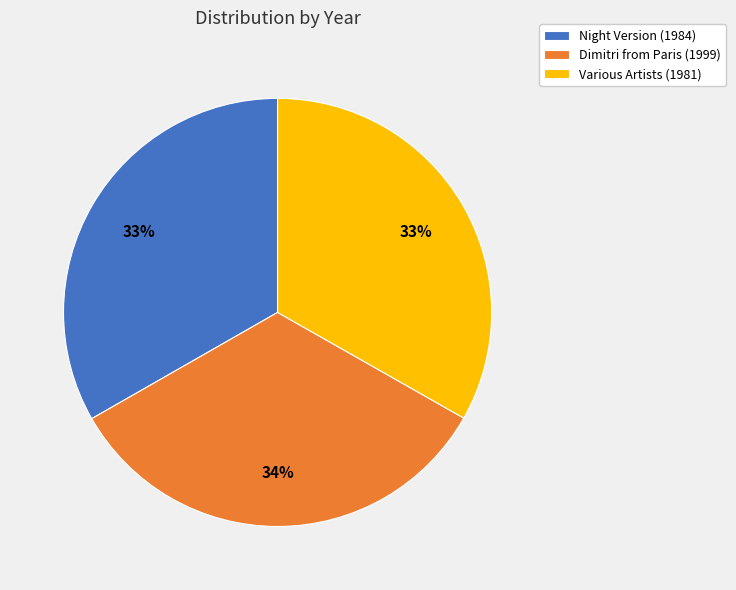

How many slices are in this pie chart?

3